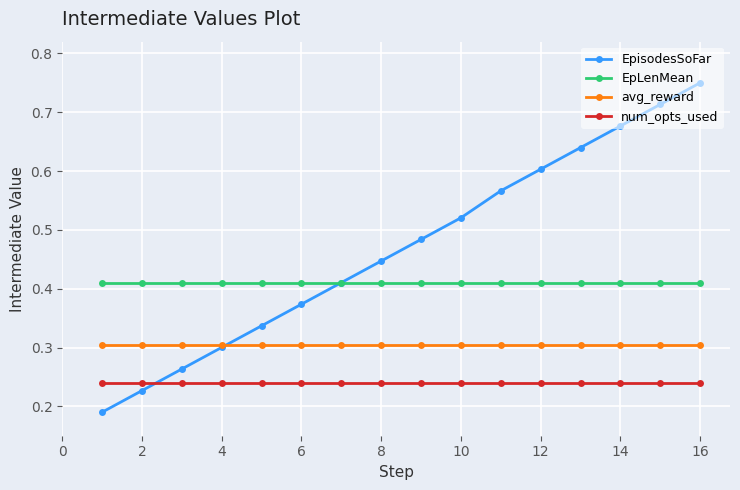

Count the EpisodesSoFar values in the range 0 to 1.

16